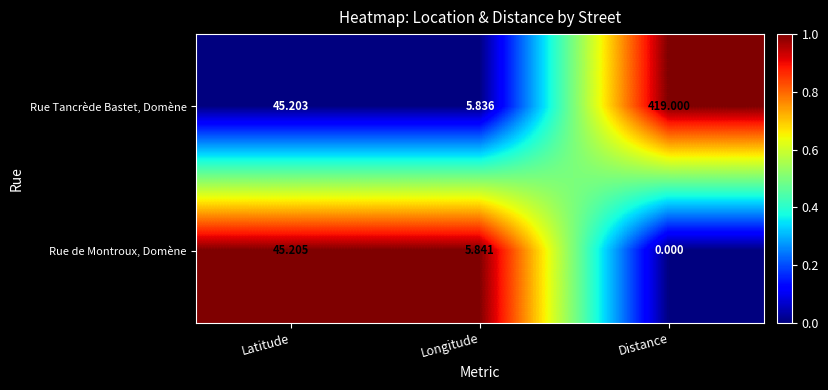

List the series in order of their overall mean, lowest first.

Rue de Montroux, Domène, Rue Tancrède Bastet, Domène